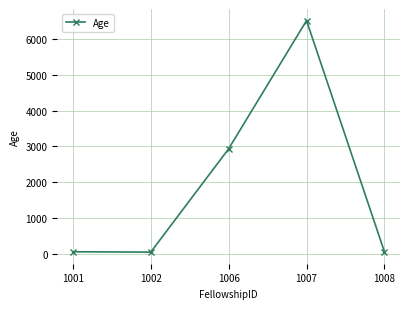

What is the greatest value displayed?

6520